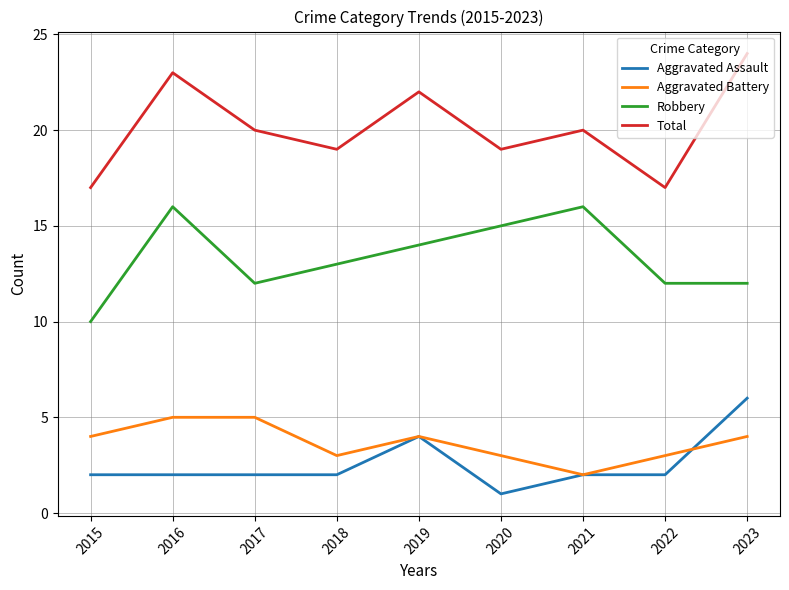

Which category has the lowest value in the Aggravated Assault series?

2020